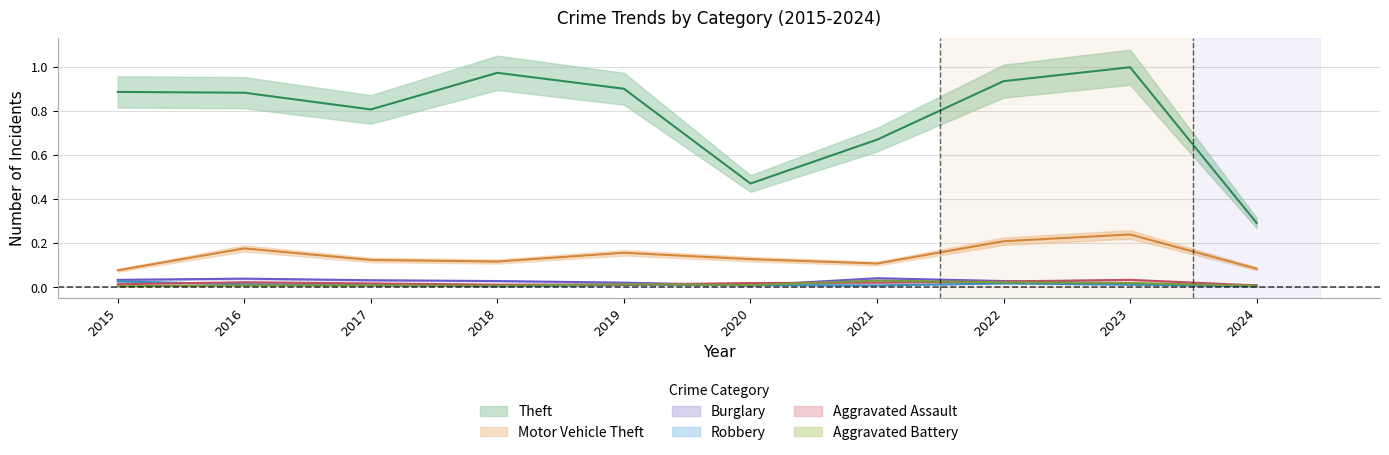

Between 2022 and 2018, which is larger?

2018